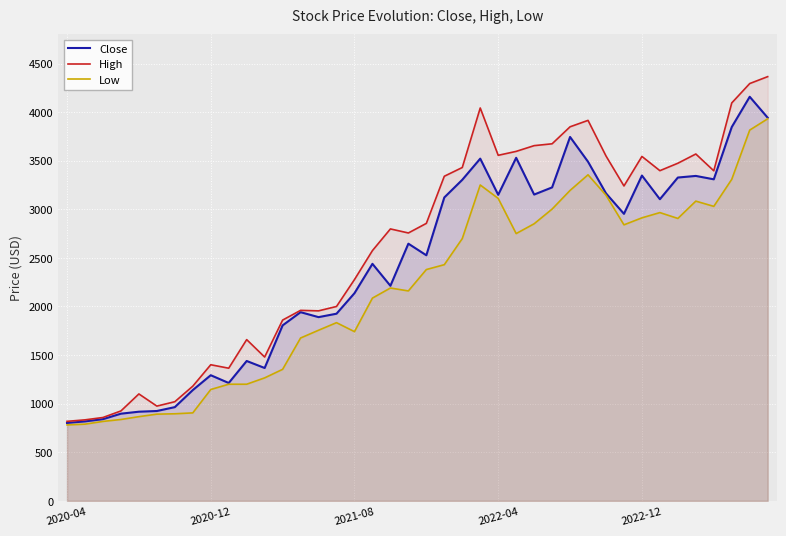

What is the value of the High point at the 8th from the left?

1179.8